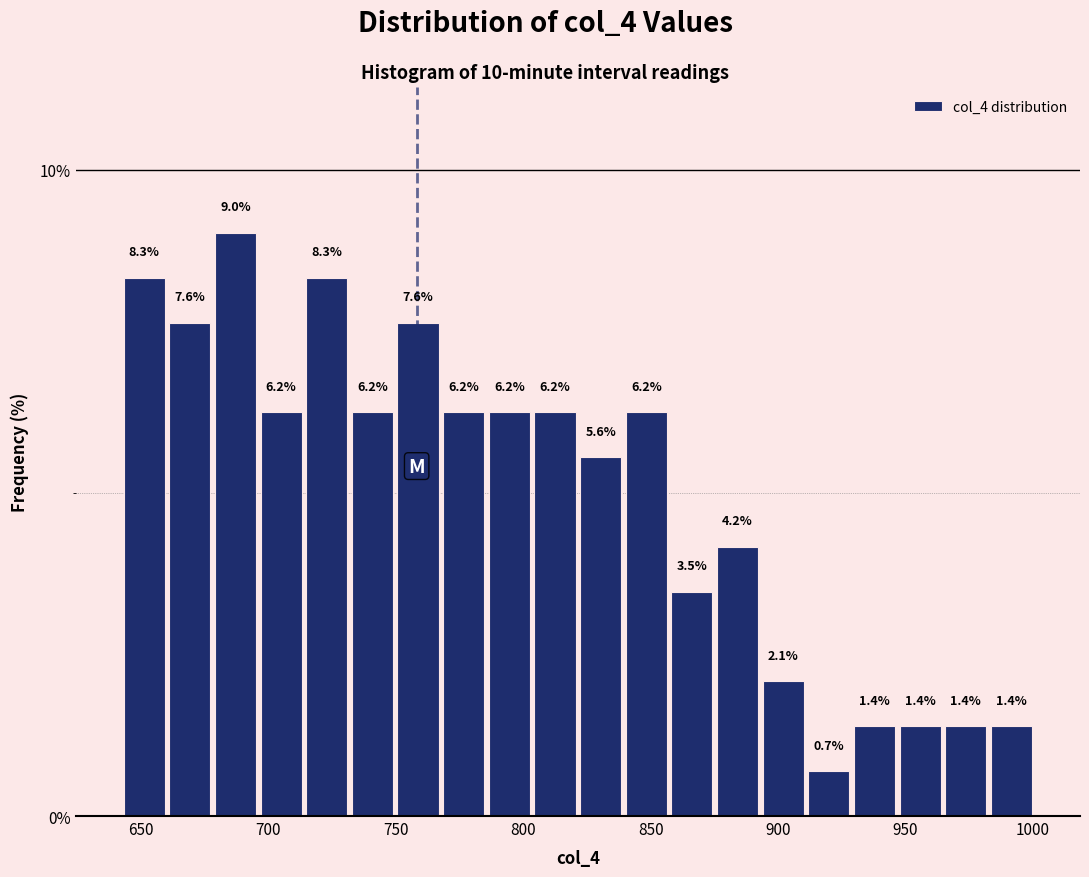

Around what value on the x-axis is the tallest bar? Give the approximate position of its centre, as read against the axis.

685